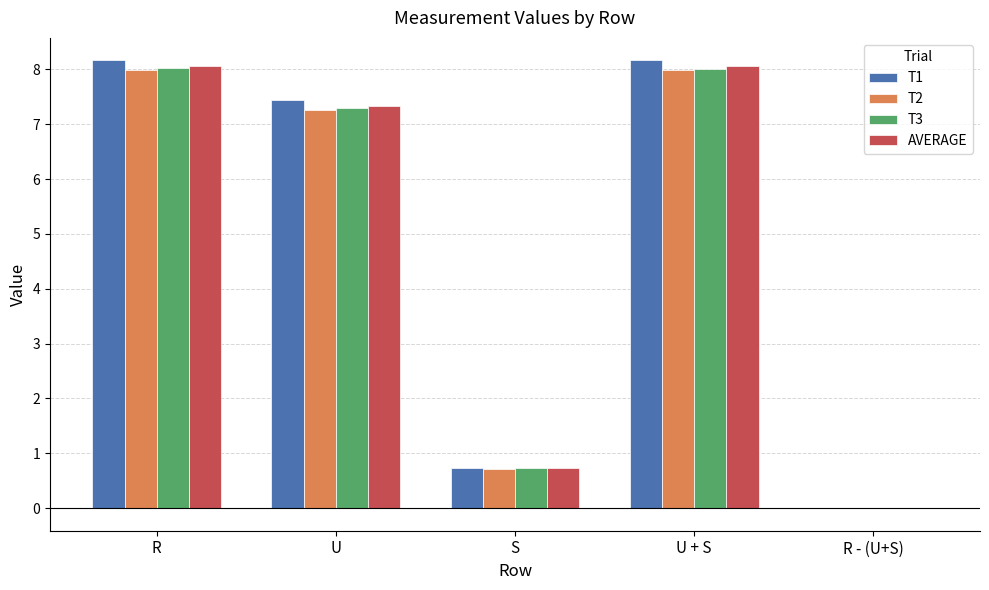

What is the sum of all T2 values?

24.0